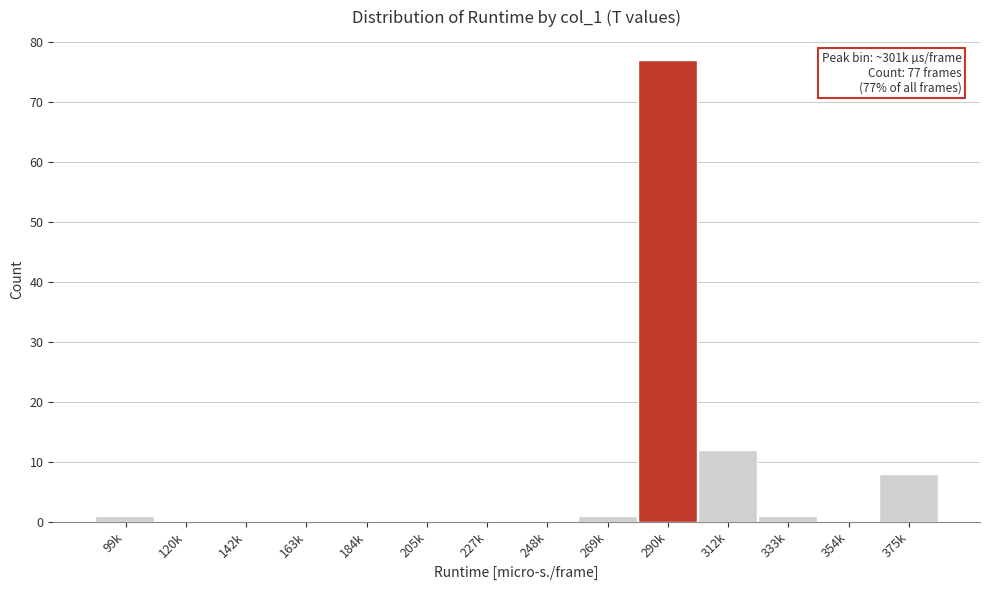

Reading left to right, list all the values displayed in this chart.

99k=1	120k=0	142k=0	163k=0	184k=0	205k=0	227k=0	248k=0	269k=1	290k=77	312k=12	333k=1	354k=0	375k=8